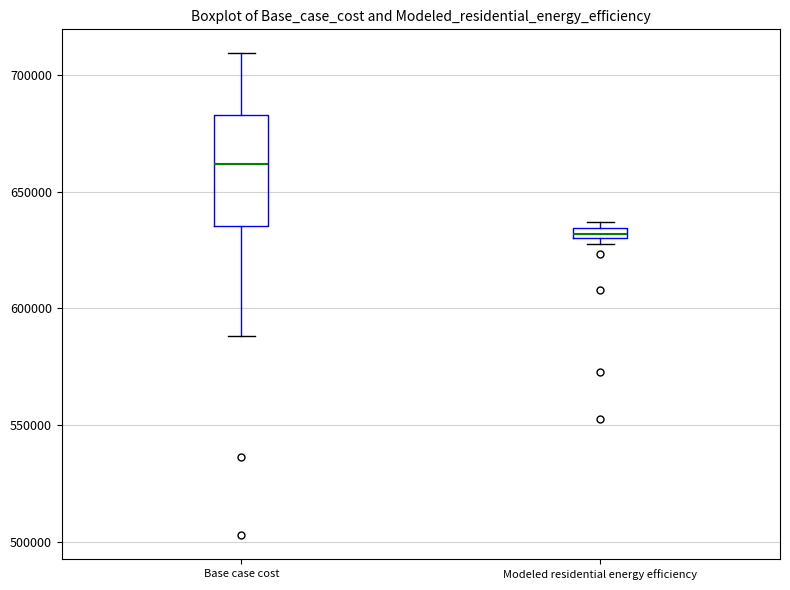

Which box has the lowest median line?

Modeled residential energy efficiency